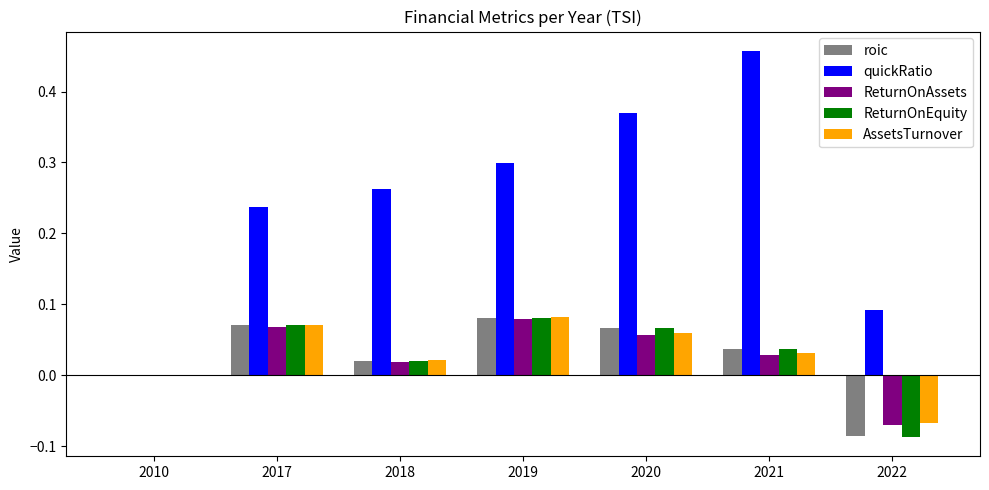

Between 2010 and 2018, which series saw the biggest shift?

quickRatio